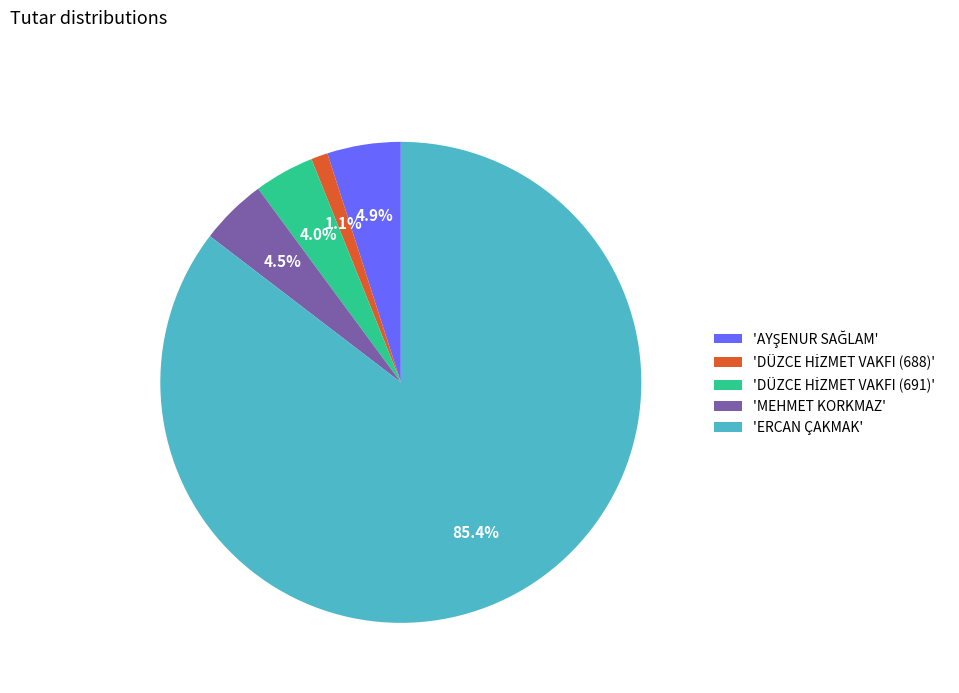

How many slices are in this pie chart?

5